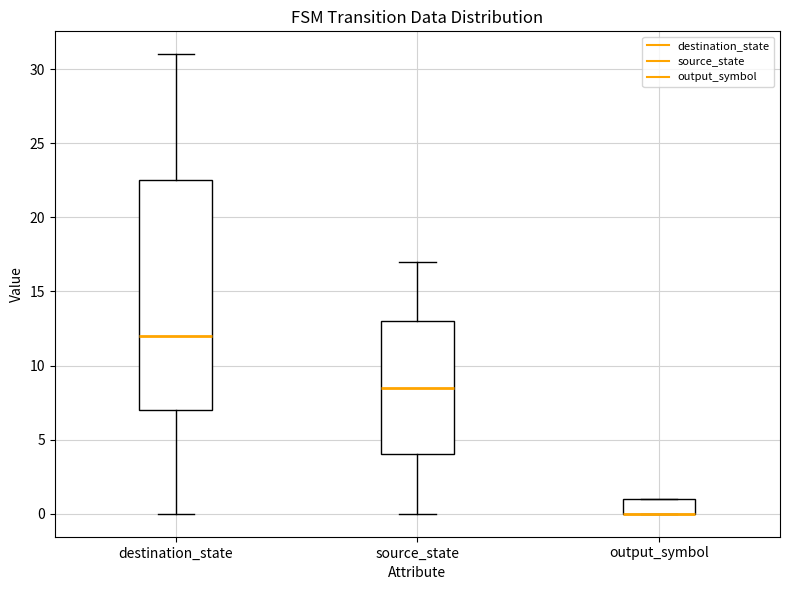

Where does the lower whisker of the box for source_state end on the y-axis? The values are not printed on the chart, so give them approximately, as read against the axis.

0.0